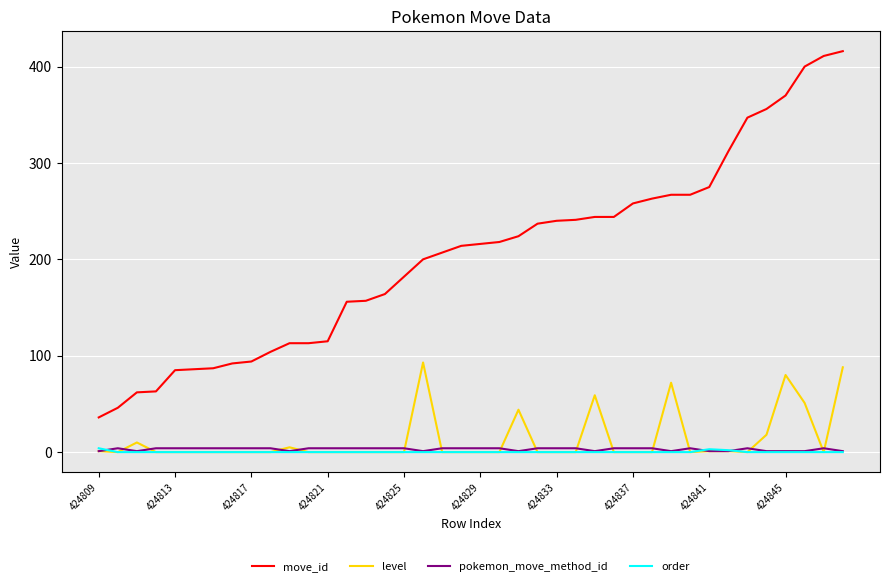

Which series has the largest range (max minus min)?

move_id